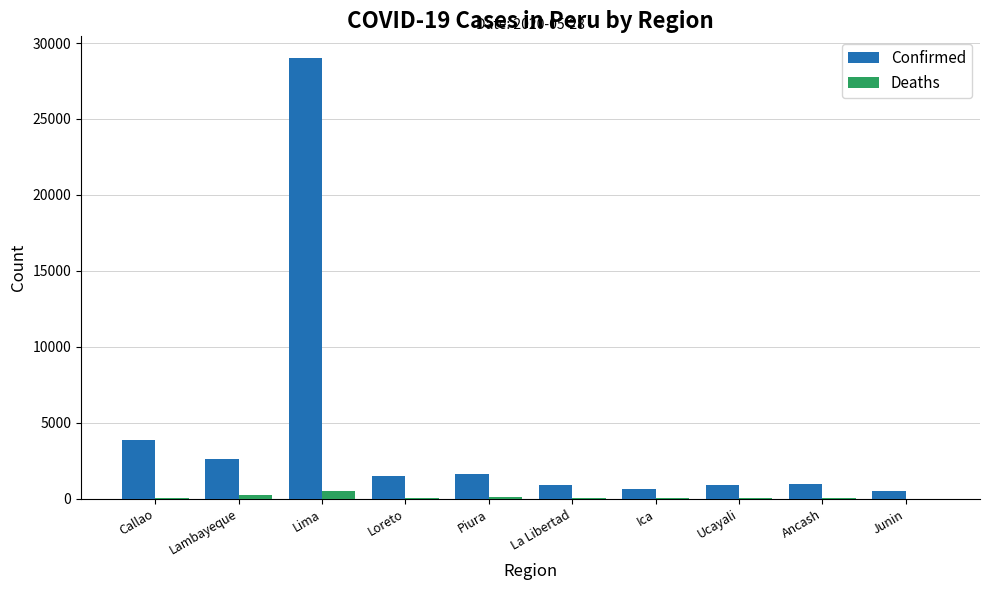

At which label does Confirmed reach its peak?

Lima